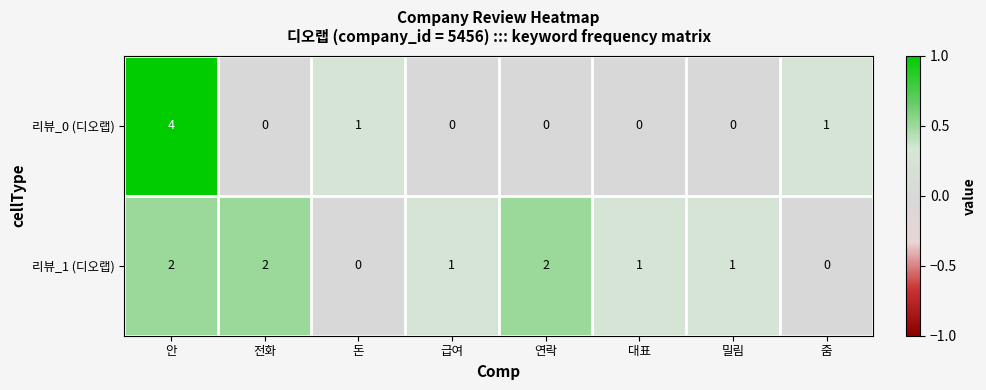

Is the value of 리뷰_1 (디오랩) at 급여 greater than the value of 리뷰_0 (디오랩) at 밀림?

Yes